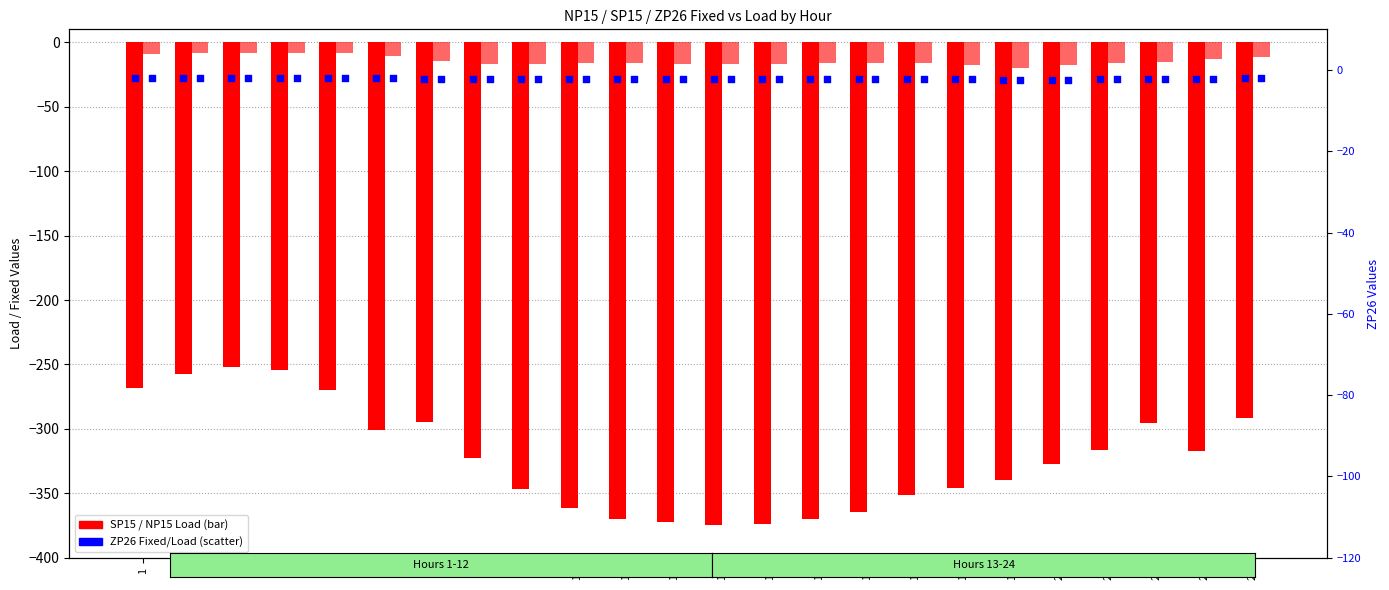

At how many categories does at least one series exceed -53?

24